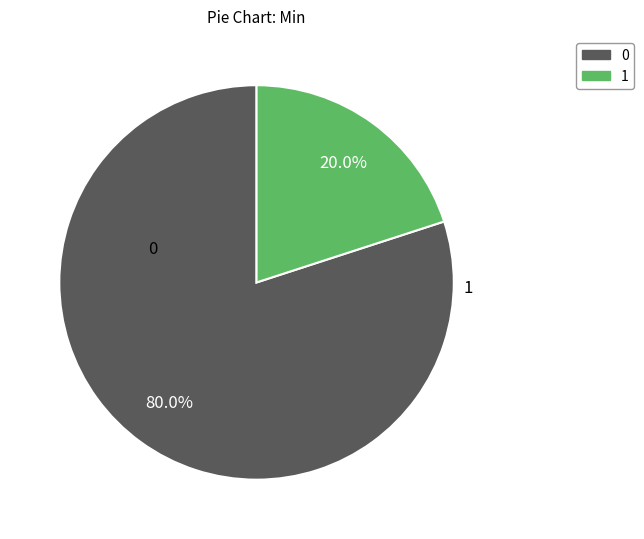

Does any single category account for the majority?

Yes